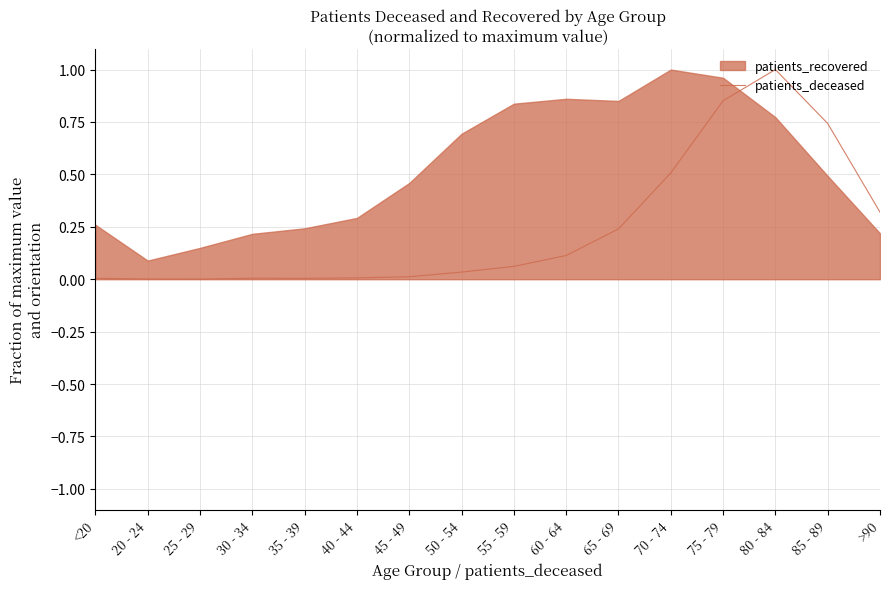

True or false: patients_deceased has a value of 0.0 at 30 - 34.

True